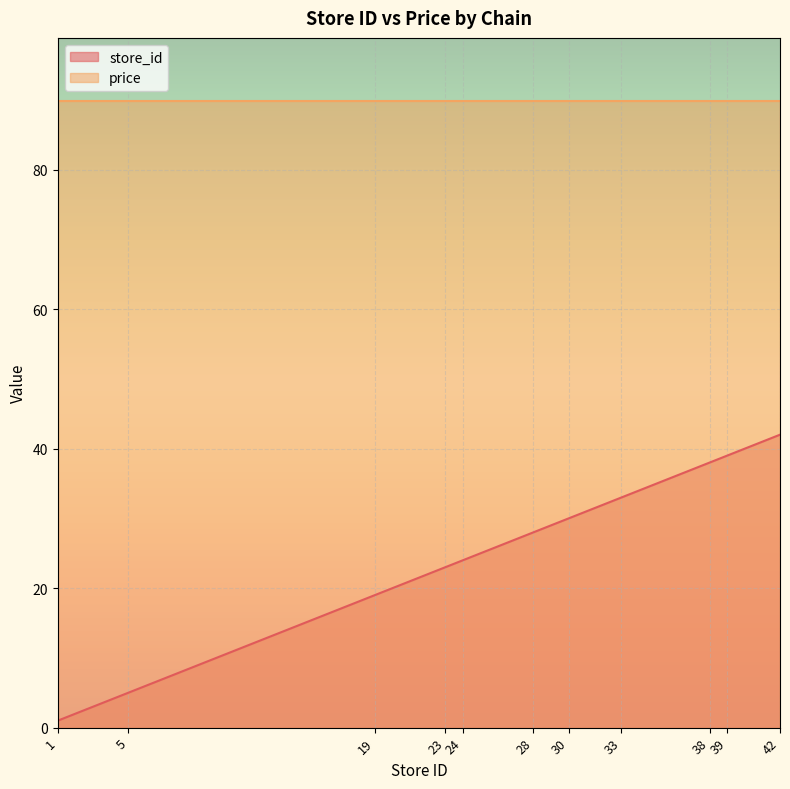

How many series are shown in this chart?

2